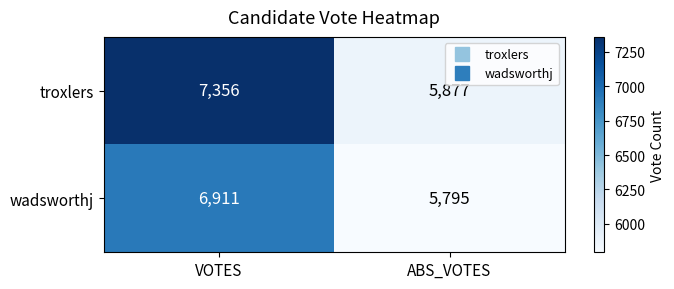

What is the approximate value of troxlers at ABS_VOTES, to the nearest 50?

5900